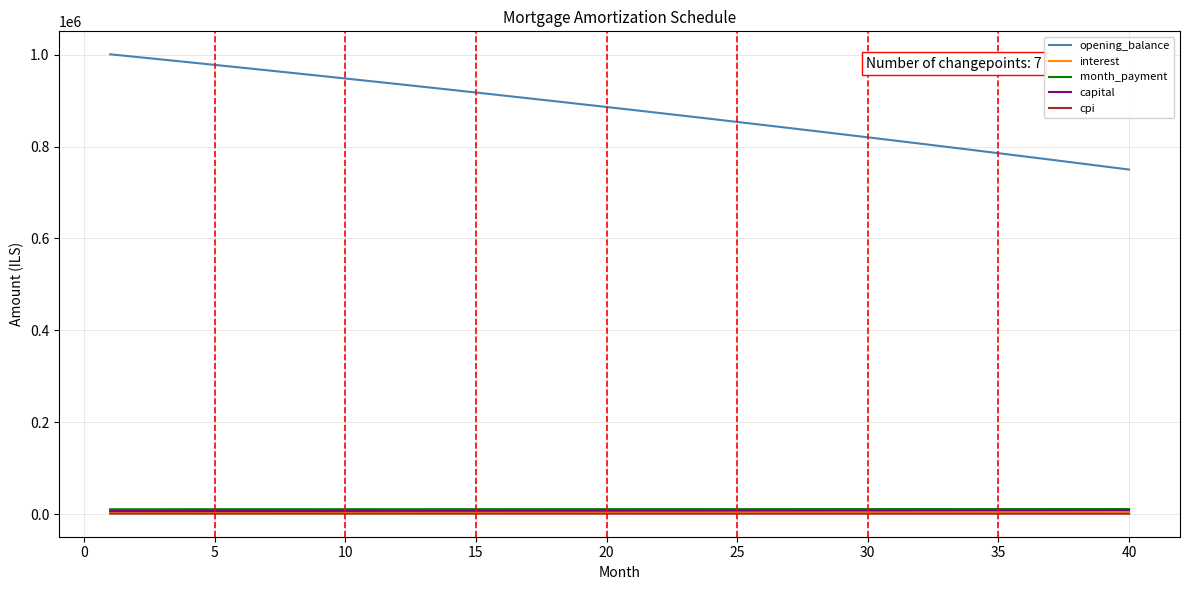

How many values in the capital series are below 7187?

20